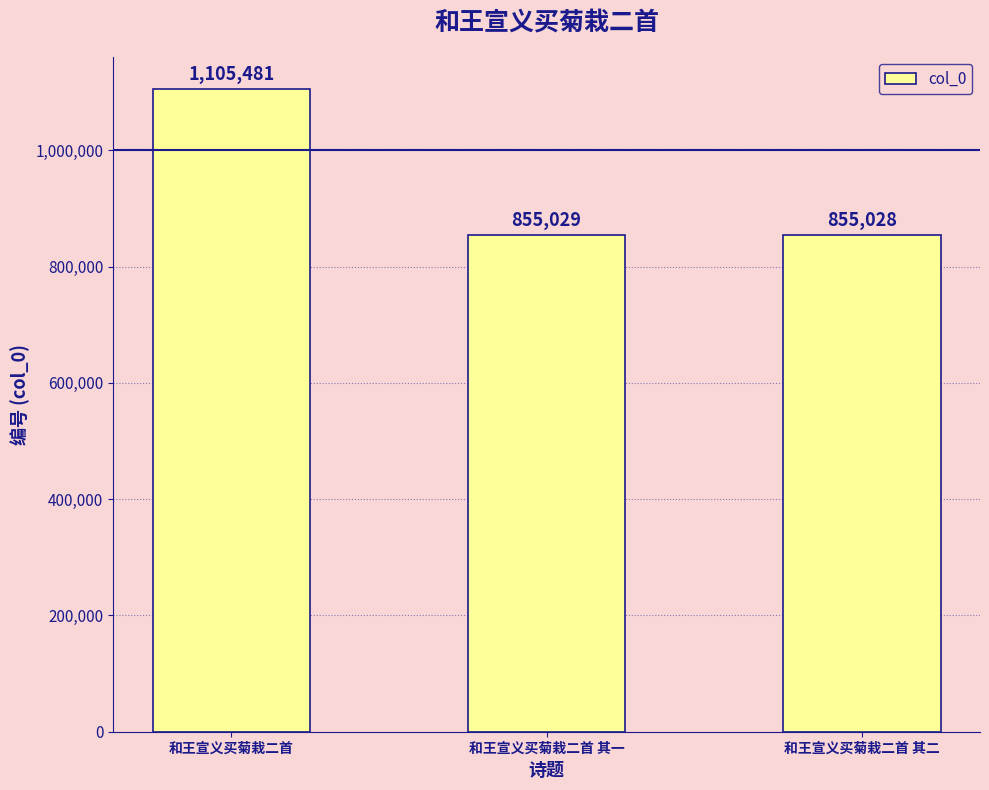

What is the average value?

938513